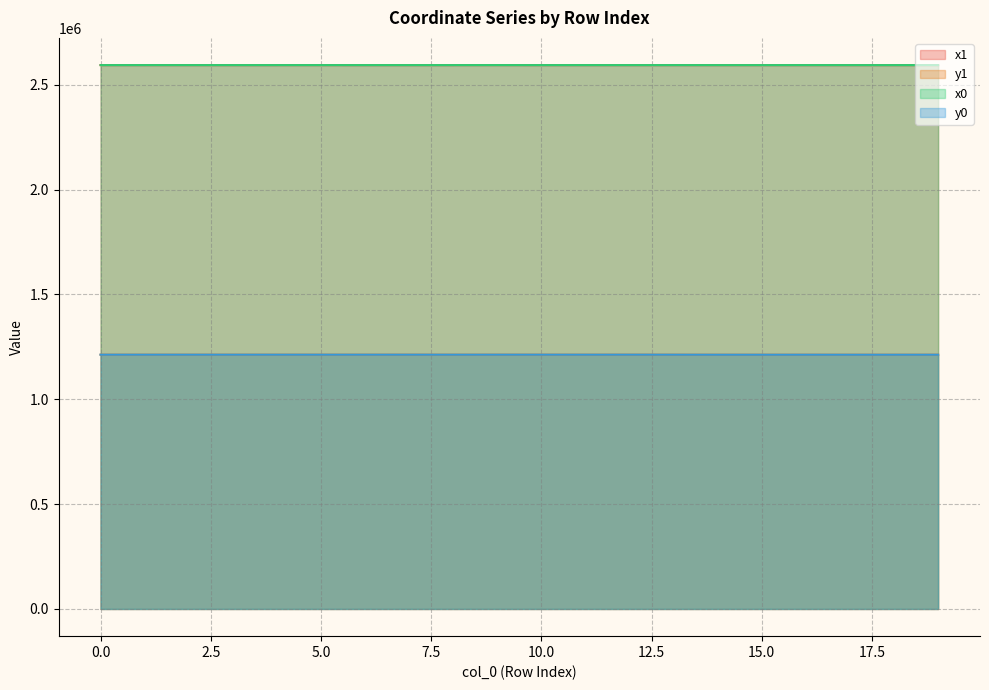

What are all the series names shown in the legend?

x1, y1, x0, y0